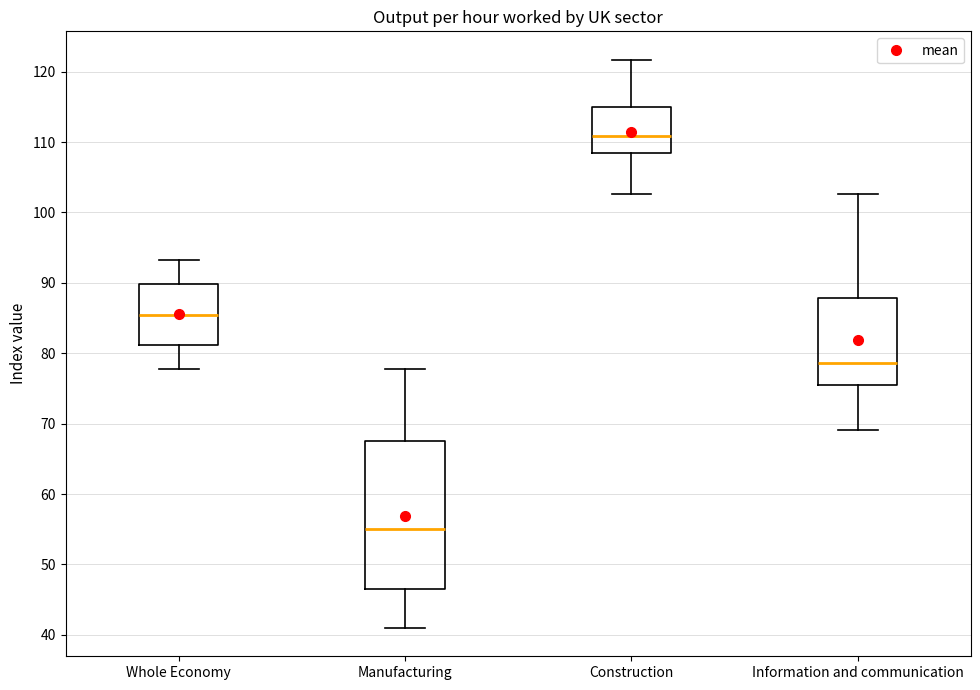

Comparing the boxes themselves (not the whiskers), which one is the tallest?

Manufacturing